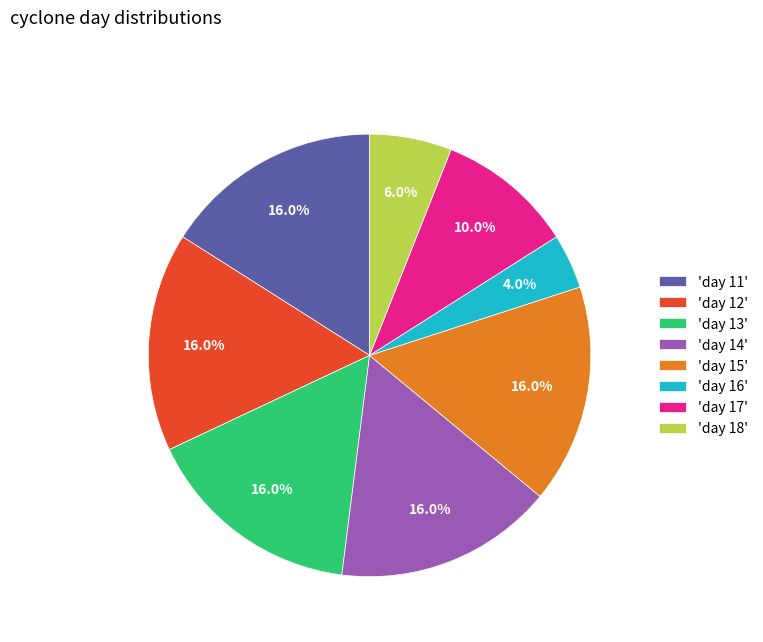

What is the smallest slice in the pie chart?

'day 16'